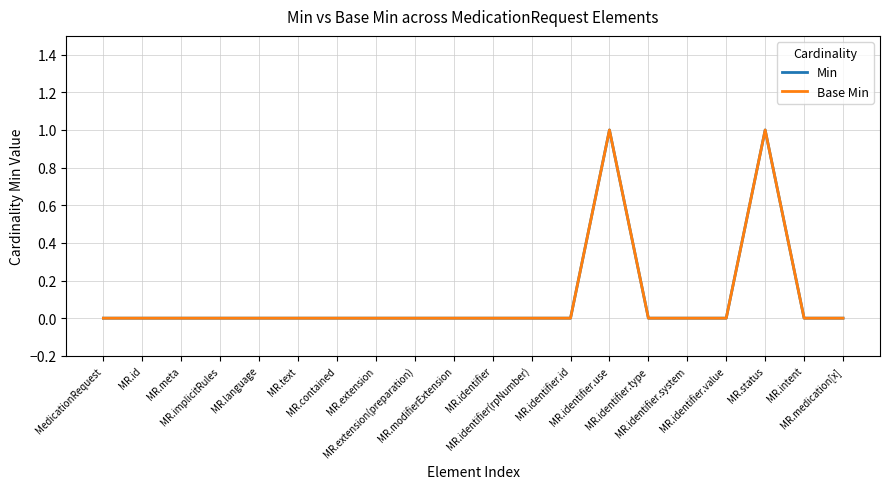

At which label does Base Min reach its peak?

MR.identifier.use